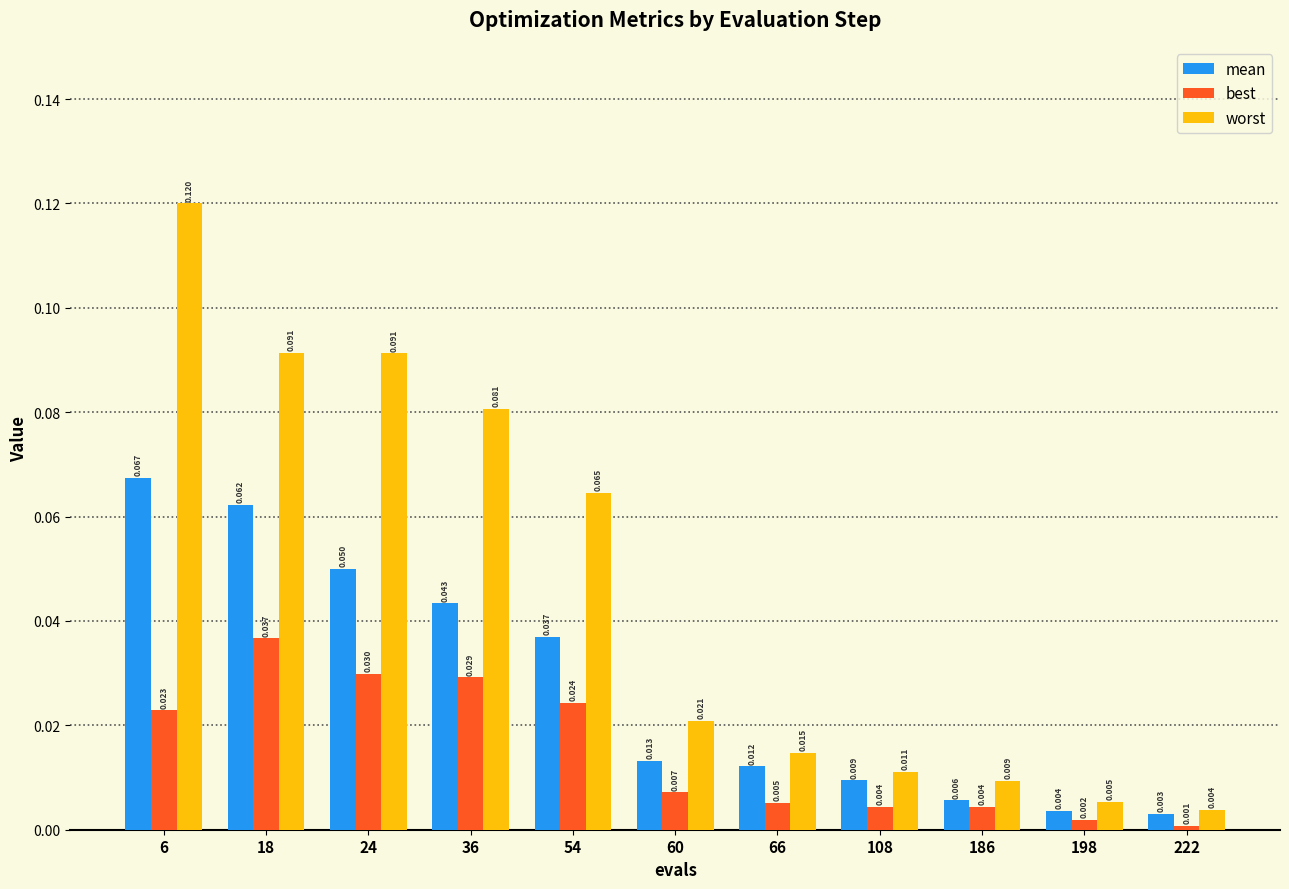

Does the chart contain any negative values?

No